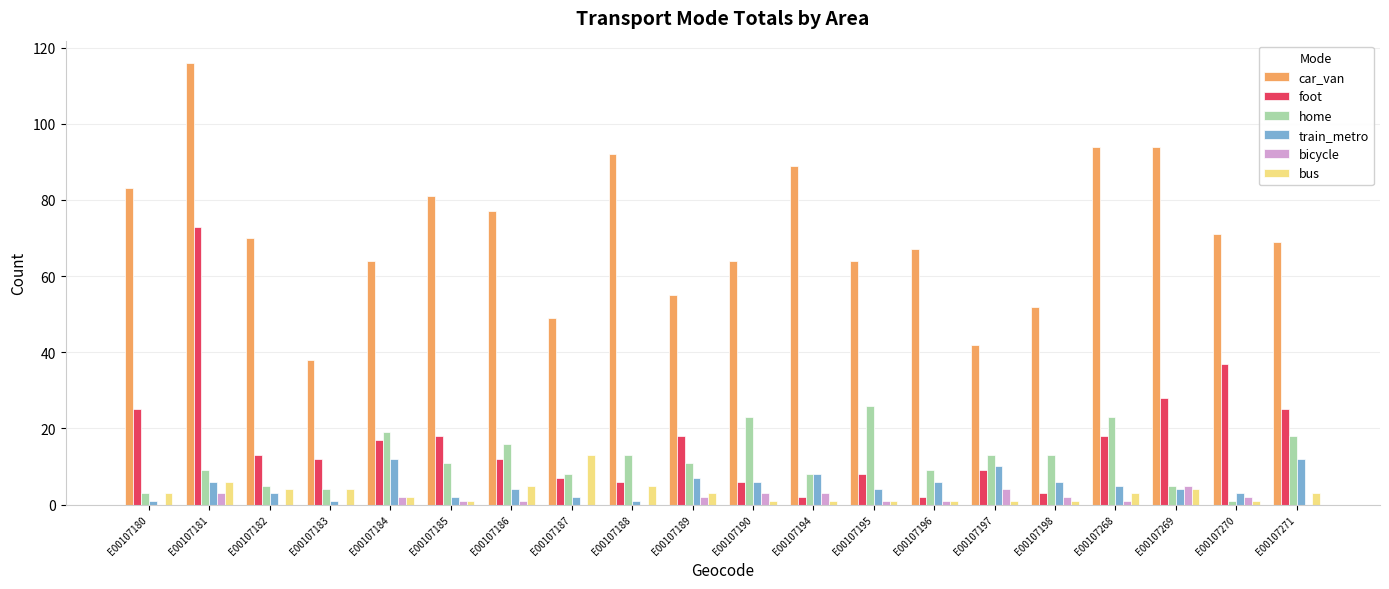

How many groups of bars are there?

20